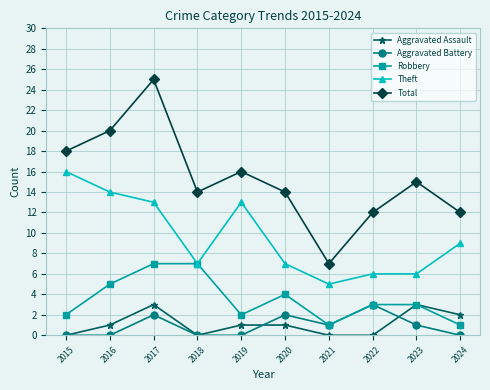

What is the difference between the maximum and minimum values in the Robbery series?

6